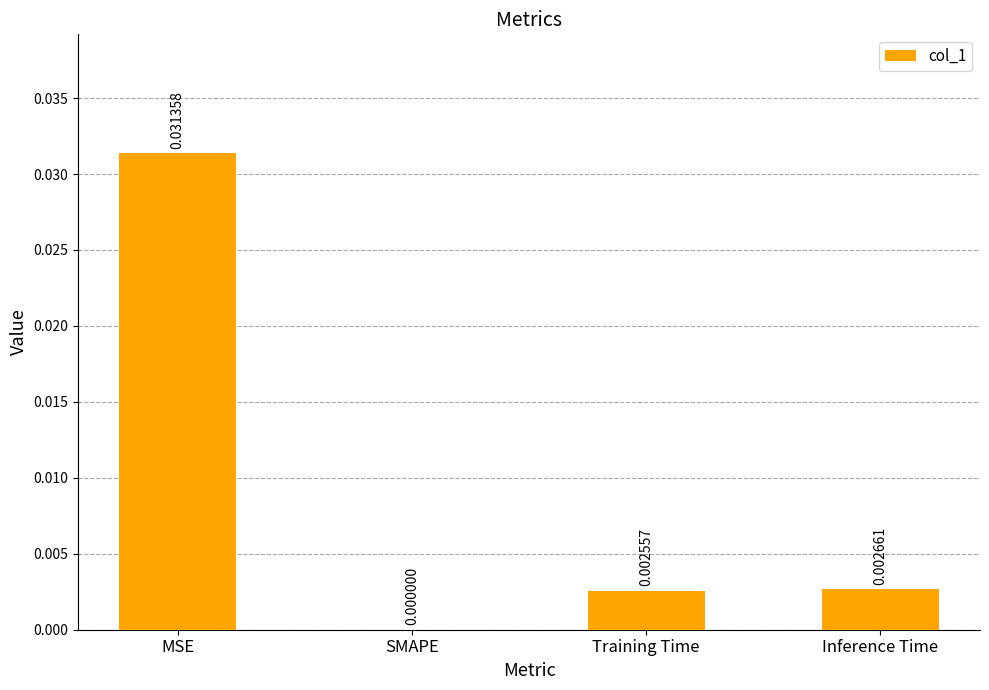

Which has a higher value, MSE or SMAPE?

MSE